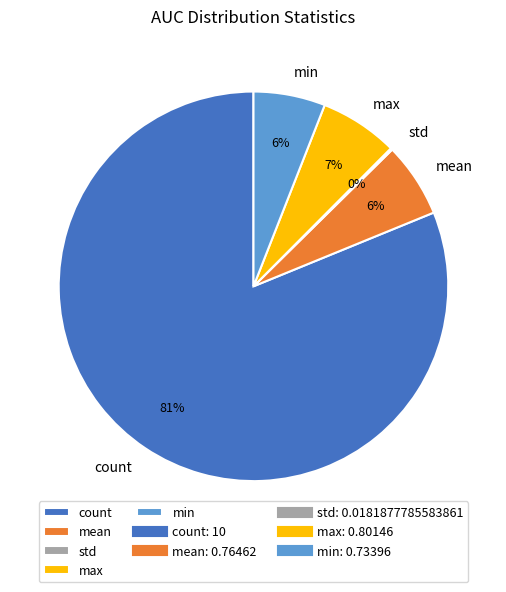

Which slice is the largest?

count